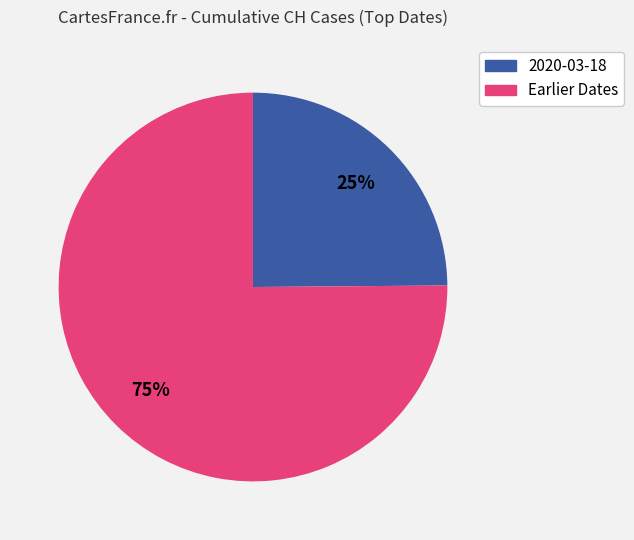

Does any single category account for the majority?

Yes